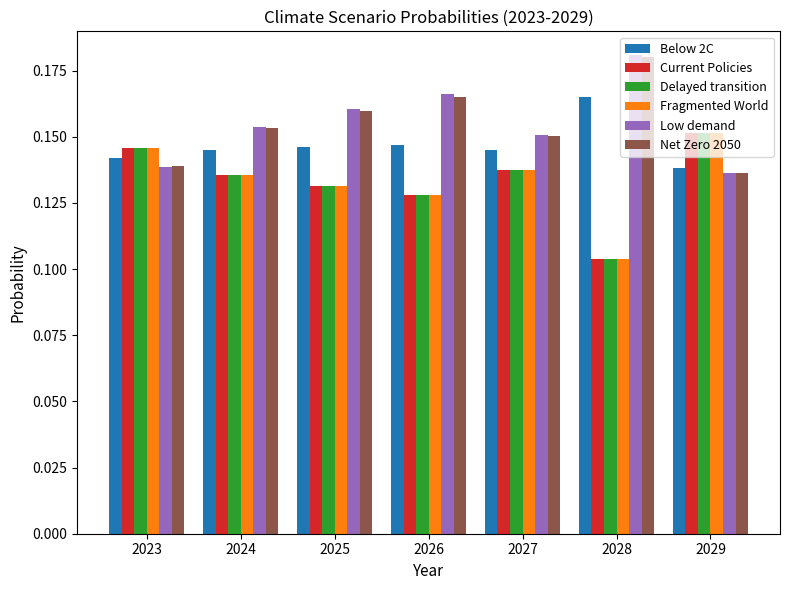

Which category has the highest value in the Below 2C series?

2028